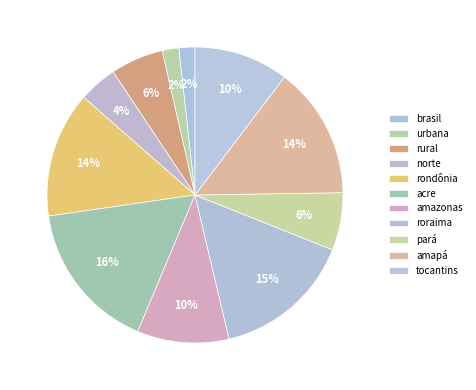

Which slice is the smallest?

brasil